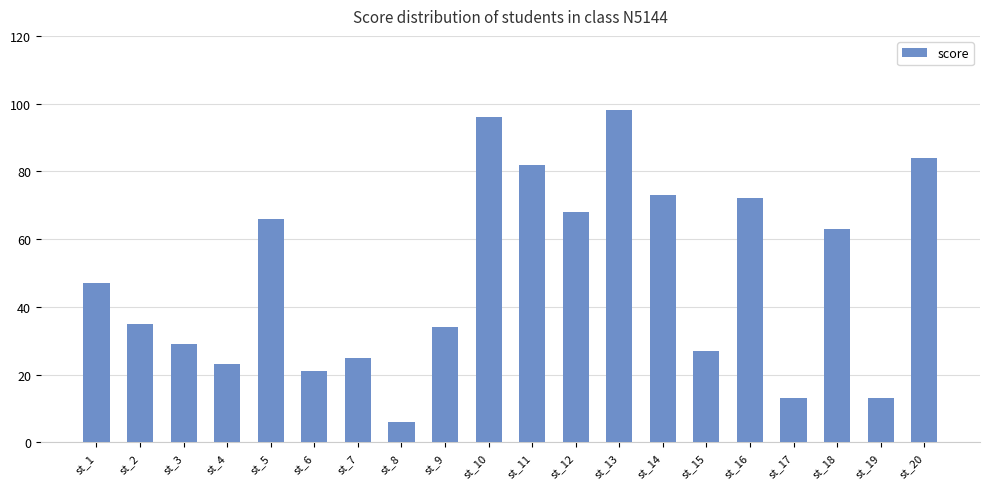

At which label is the value closest to 52?

st_1